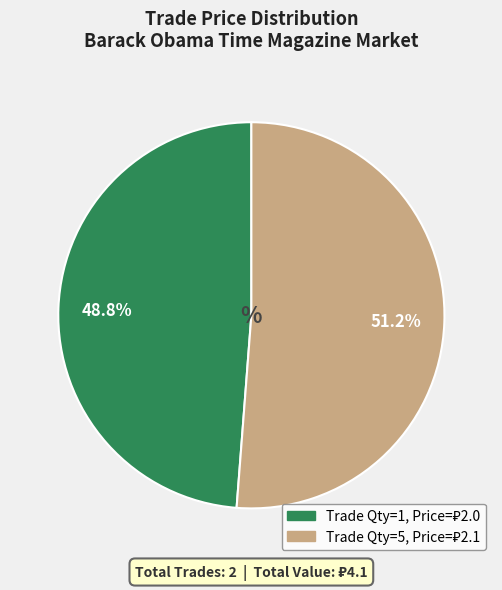

Is there any slice that represents more than half of the pie?

Yes